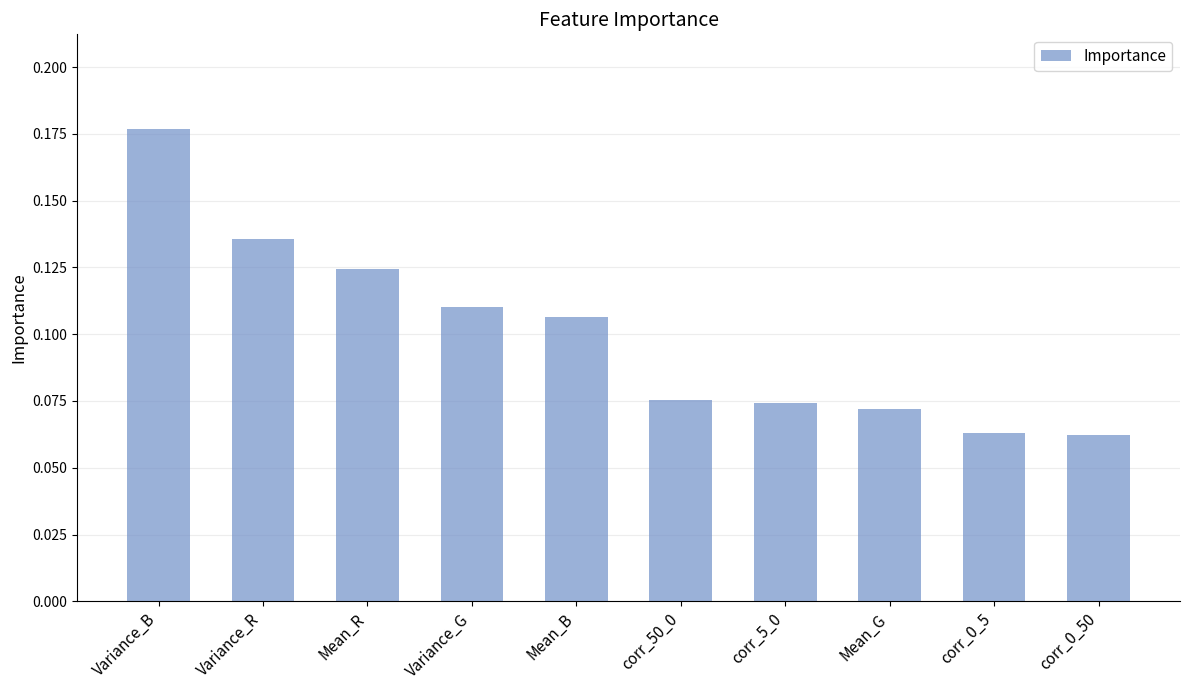

True or false: the data shows 0.2 at Variance_G.

False